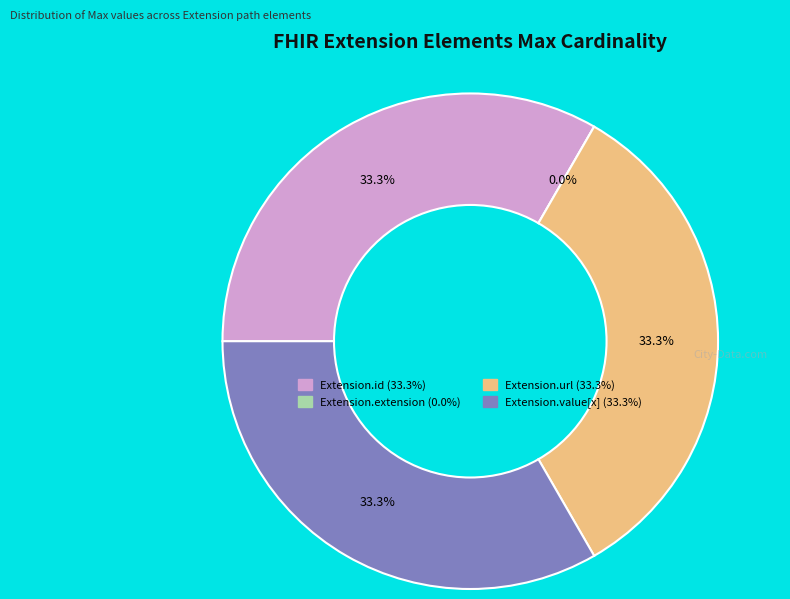

What is the total percentage of Extension.extension and Extension.value[x]?

33.3%